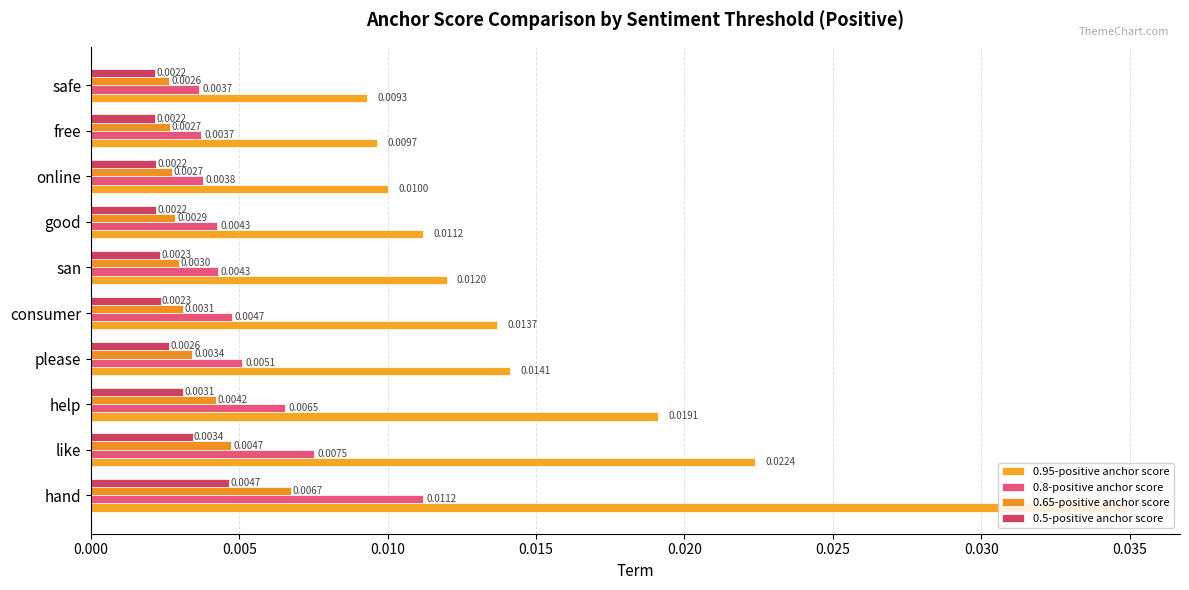

What are all the series names shown in the legend?

0.95-positive anchor score, 0.8-positive anchor score, 0.65-positive anchor score, 0.5-positive anchor score